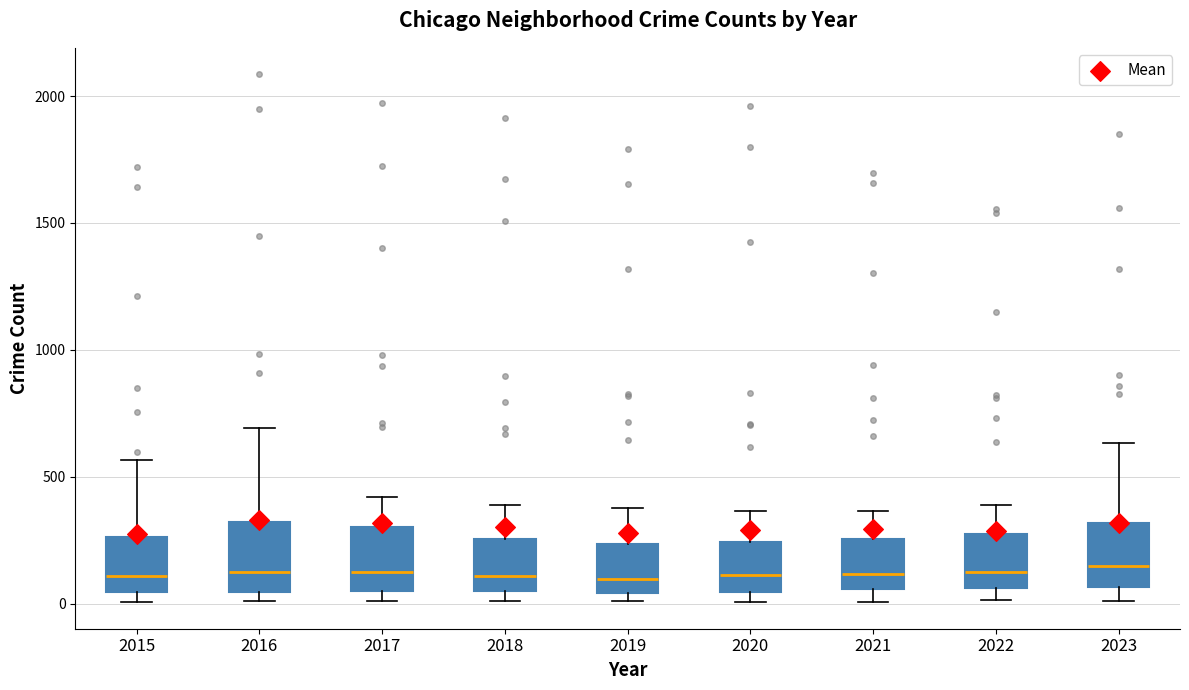

Reading left to right, read every box against the y-axis: the position of its median line, the range the box covers, and the ends of its whiskers. The values are not printed on the chart, so give them approximately, as read against the axis.

2015: median 100, box 50 to 250, whiskers 0 to 550
2016: median 150, box 50 to 300, whiskers 0 to 700
2017: median 100, box 50 to 300, whiskers 0 to 400
2018: median 100, box 50 to 250, whiskers 0 to 400
2019: median 100, box 50 to 250, whiskers 0 to 400
2020: median 100, box 50 to 250, whiskers 0 to 350
2021: median 100, box 50 to 250, whiskers 0 to 350
2022: median 100, box 50 to 250, whiskers 0 to 400
2023: median 150, box 50 to 300, whiskers 0 to 650